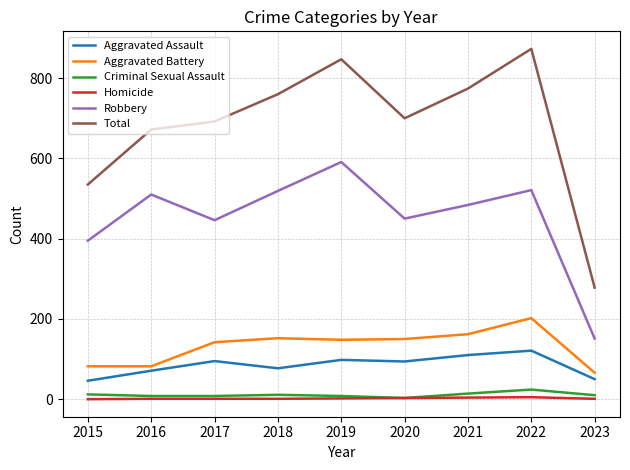

The value of Aggravated Battery at 2019 is 148. True or false?

True